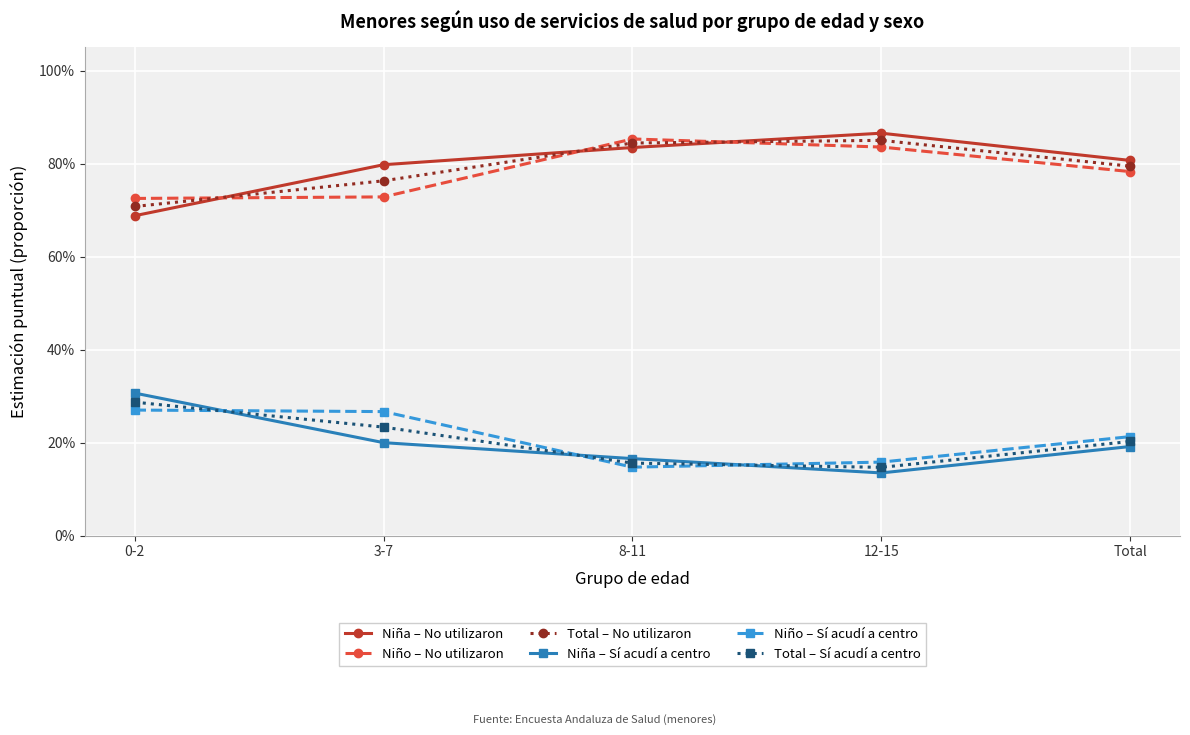

True or false: Total – No utilizaron has a value of 0.7 at 0-2.

True